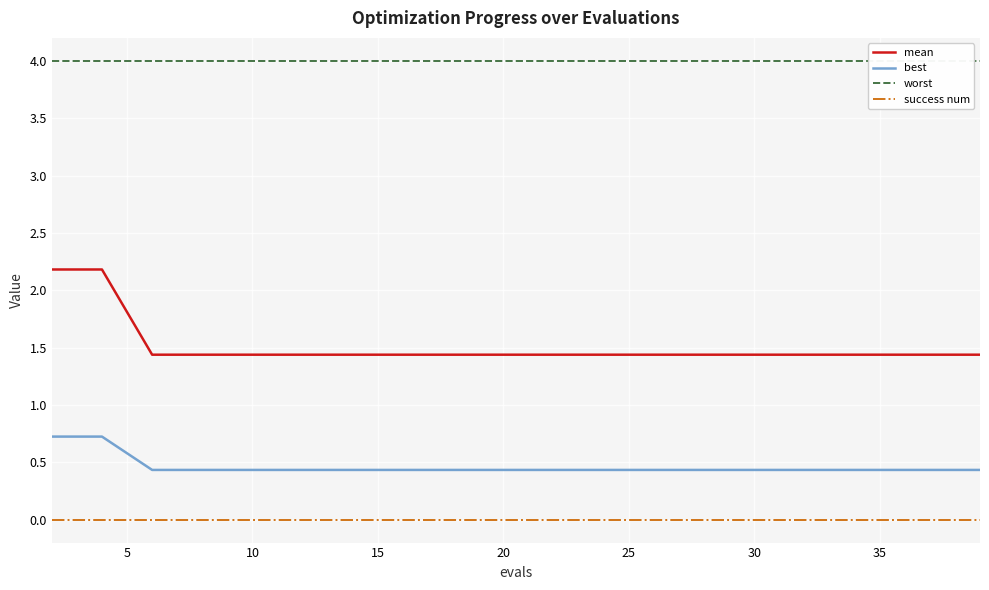

The value of best at 35 is 0.1. True or false?

False